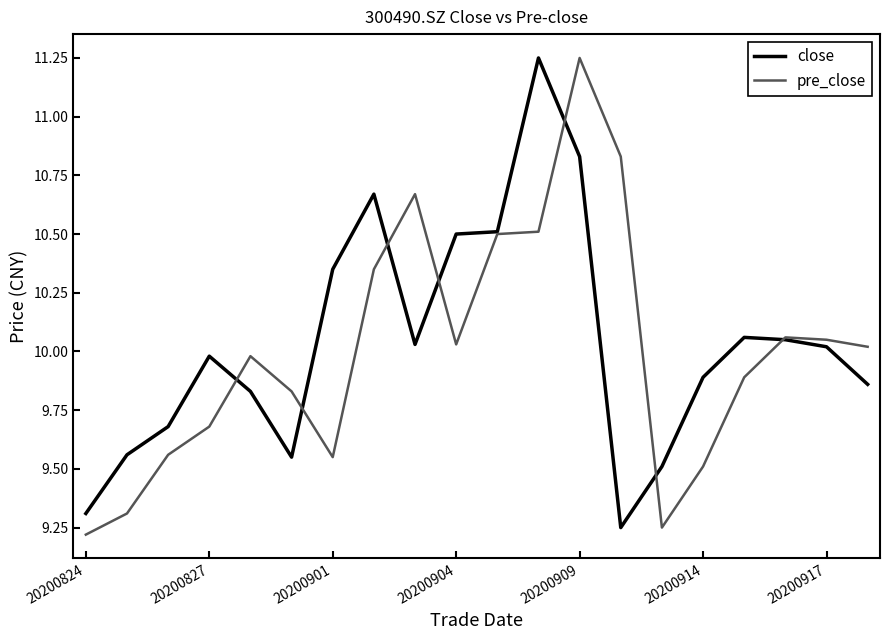

What are all the series names shown in the legend?

close, pre_close